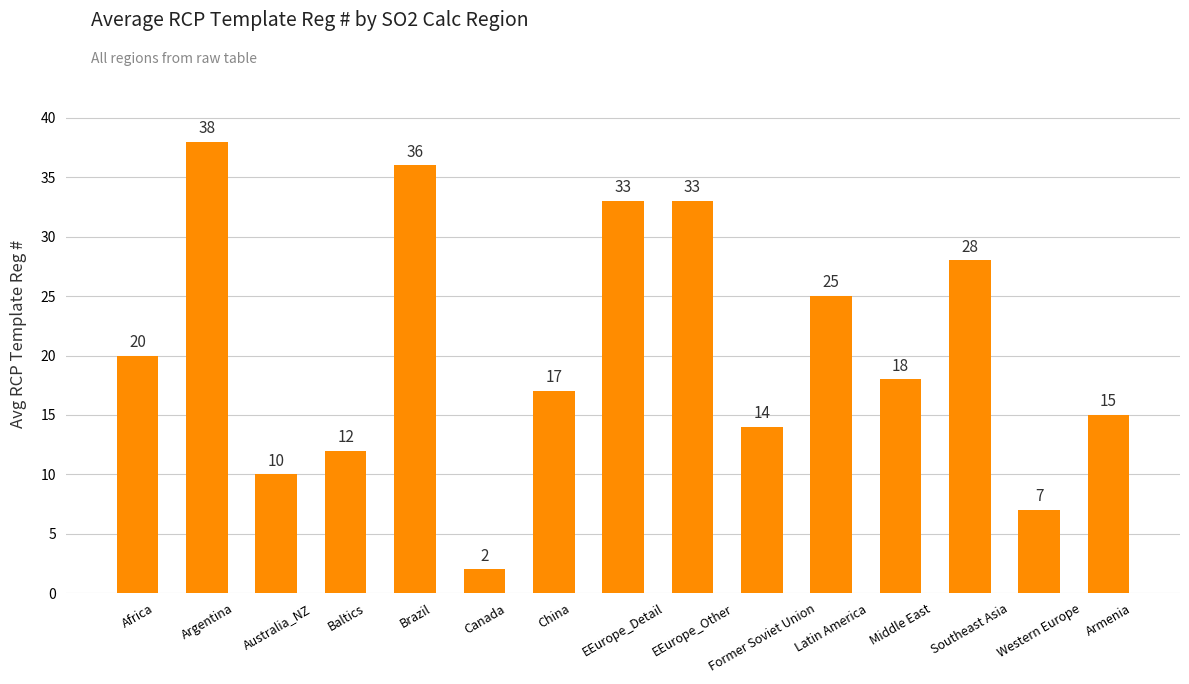

What is the label of the 13th bar from the right?

Australia_NZ